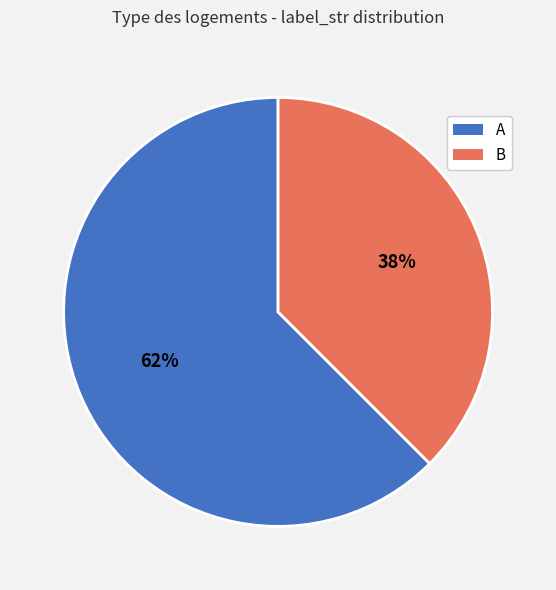

To the nearest percent, what is the combined percentage of B and A?

100%